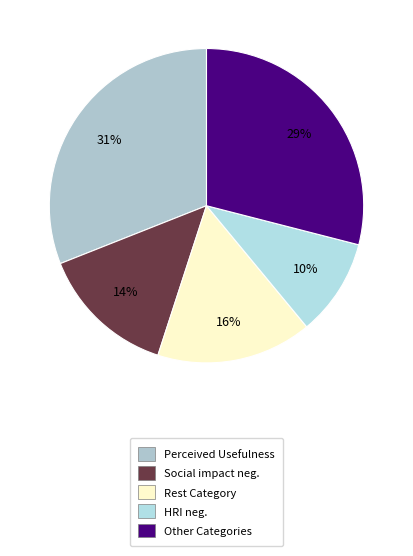

How many segments does this pie chart have?

5